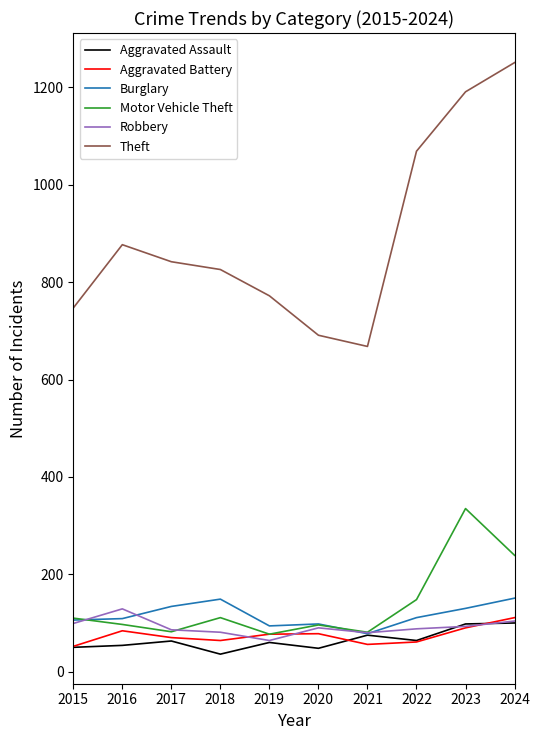

What is the average value of the Motor Vehicle Theft series?

138